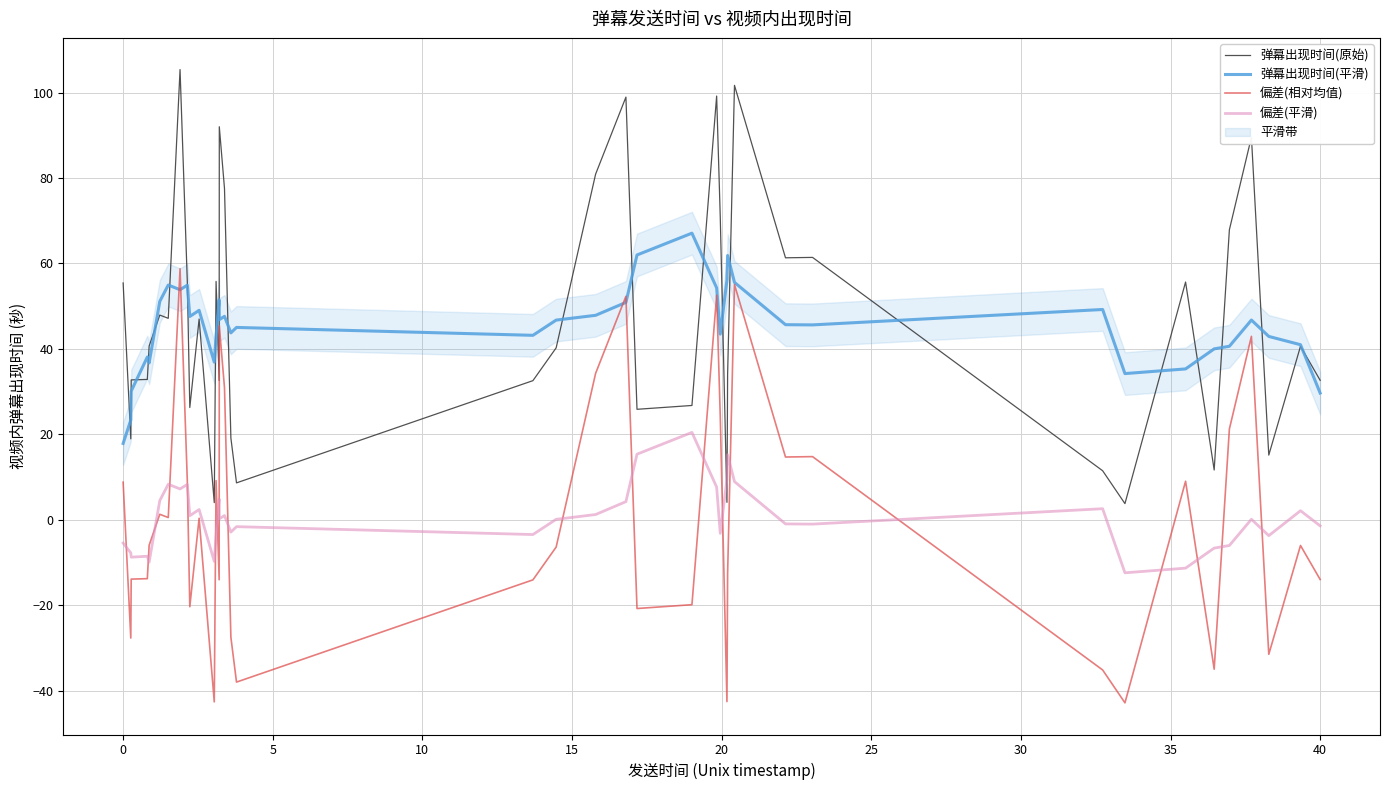

How many interior local valleys does the 偏差(平滑) series have?

12